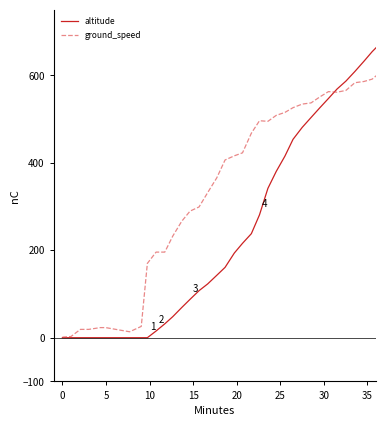

List the series in order of their peak value, lowest first.

ground_speed, altitude